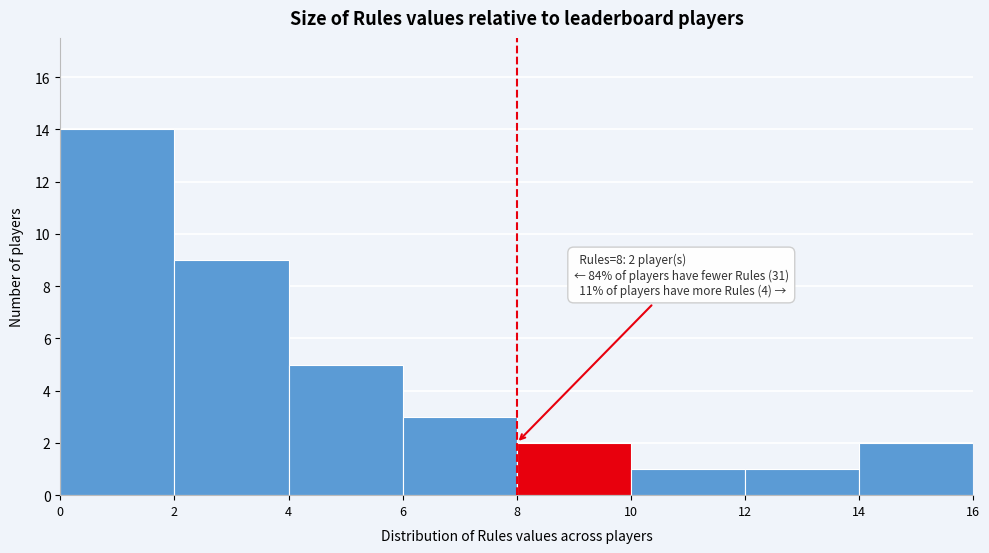

Which range on the x-axis has the tallest bar?

0 to 2